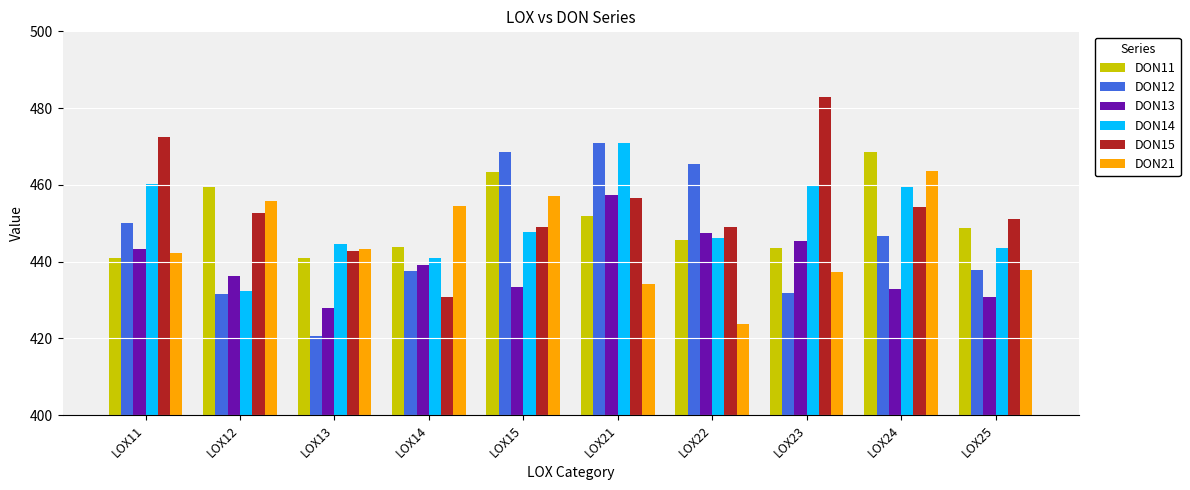

What is the greatest value displayed?

482.9